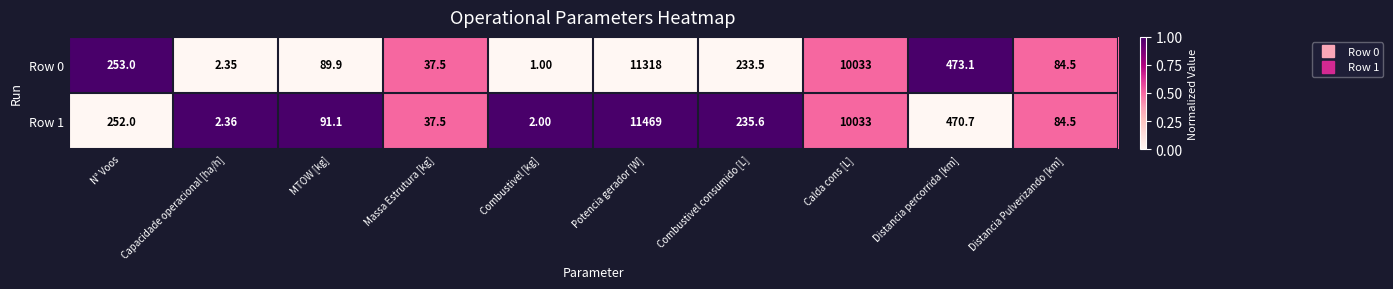

Is the value of Row 1 at MTOW [kg] greater than the value of Row 0 at Potencia gerador [W]?

No